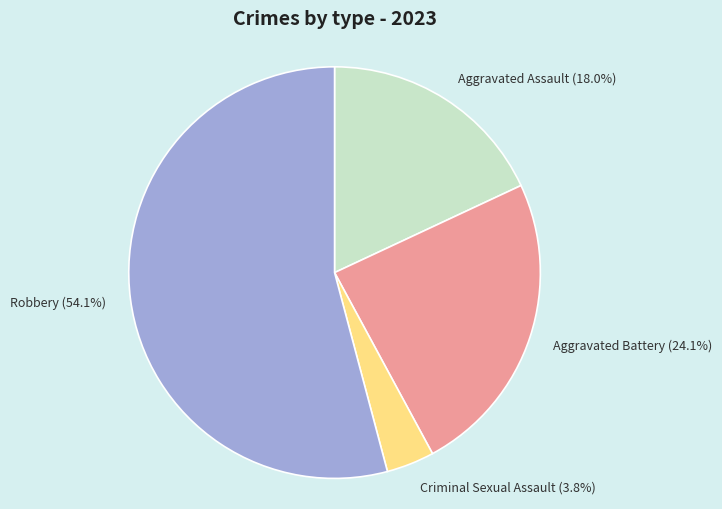

To the nearest percent, what is the difference between the largest and smallest slice percentages?

50%